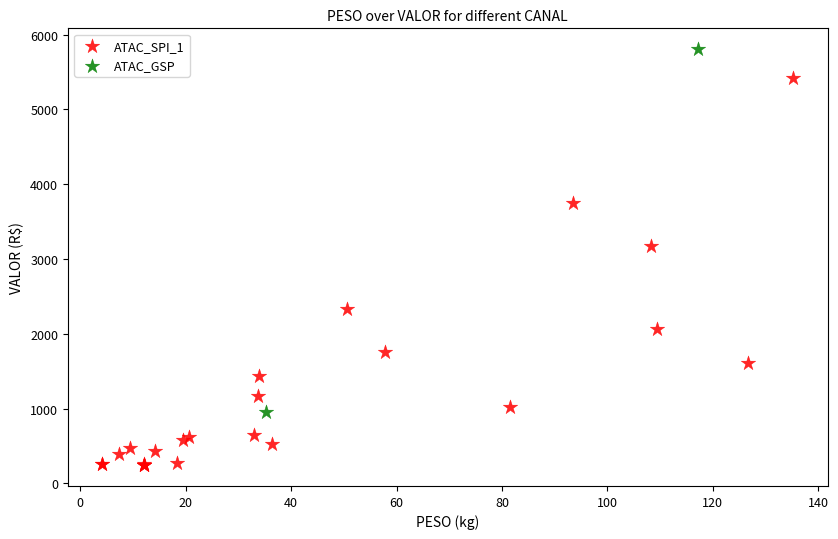

What are all the series names shown in the legend?

ATAC_SPI_1, ATAC_GSP